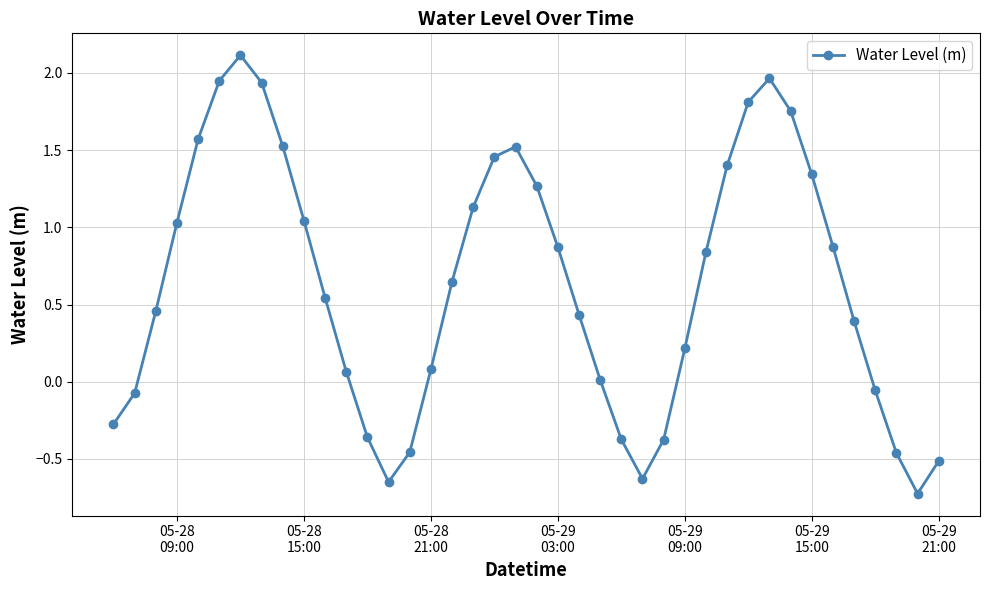

How many values are above zero?

28